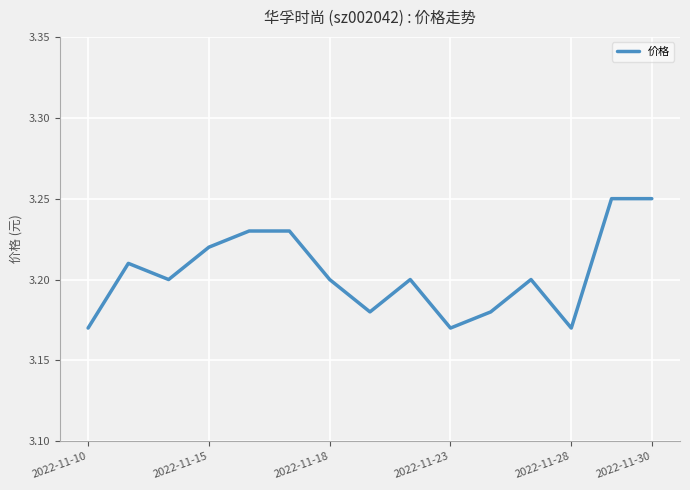

Approximately how many times larger is the value at 2022-11-10 compared to 2022-11-23?

1.0